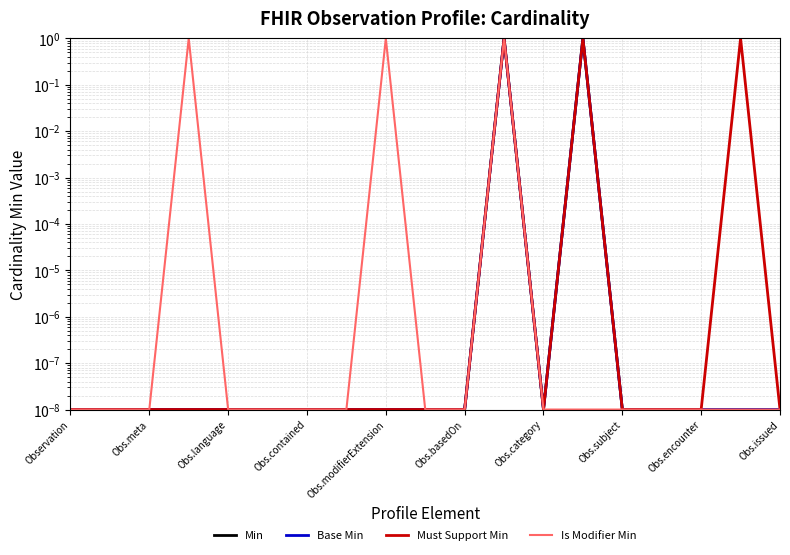

Which category has the lowest value across all series?

Observation